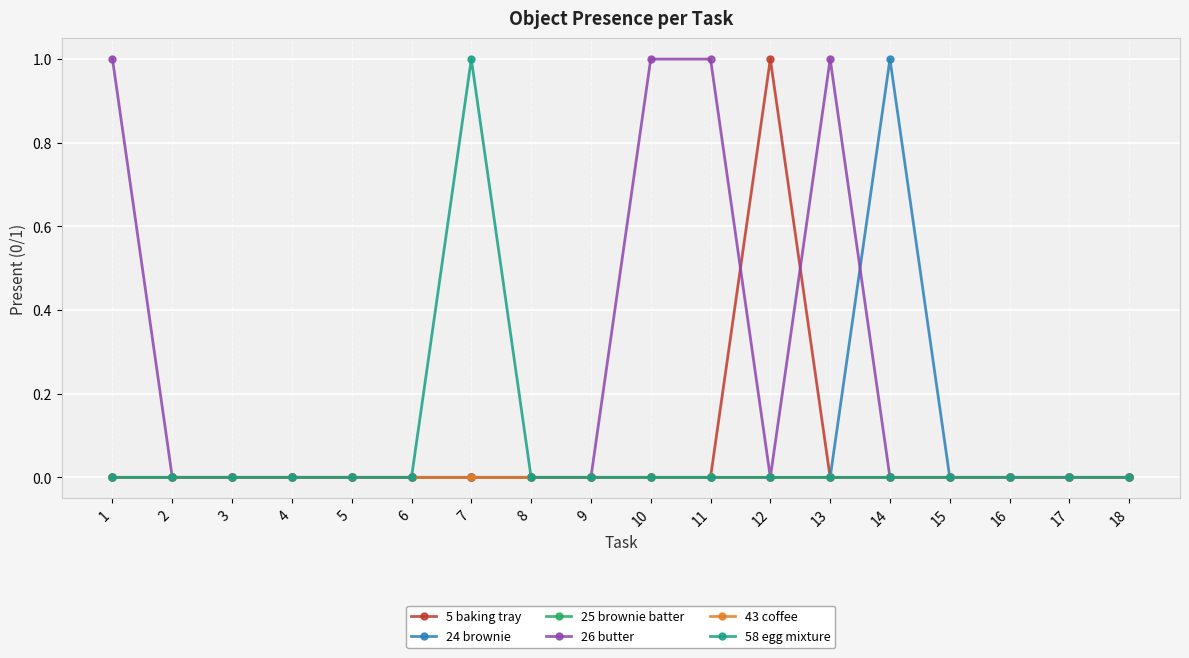

True or false: 25 brownie batter and 5 baking tray intersect in this chart.

False